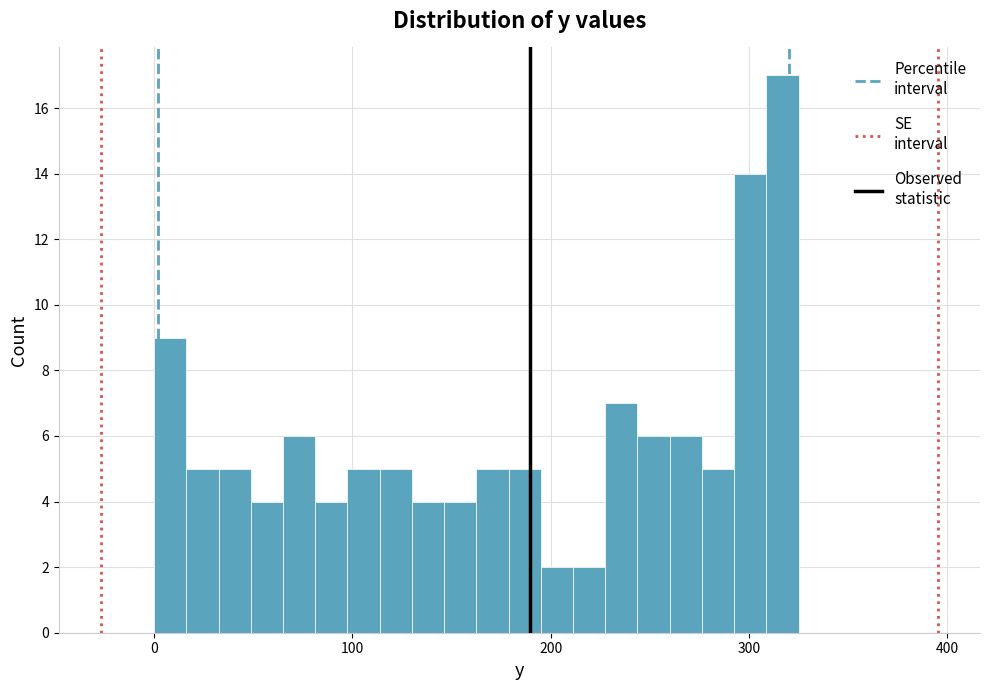

Around what value on the x-axis is the tallest bar? Give the approximate position of its centre, as read against the axis.

320